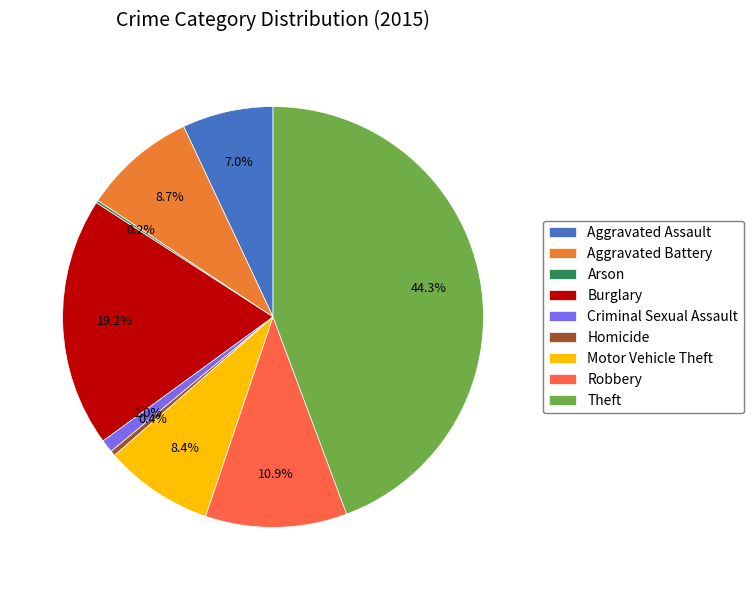

Count the number of slices in the pie.

9